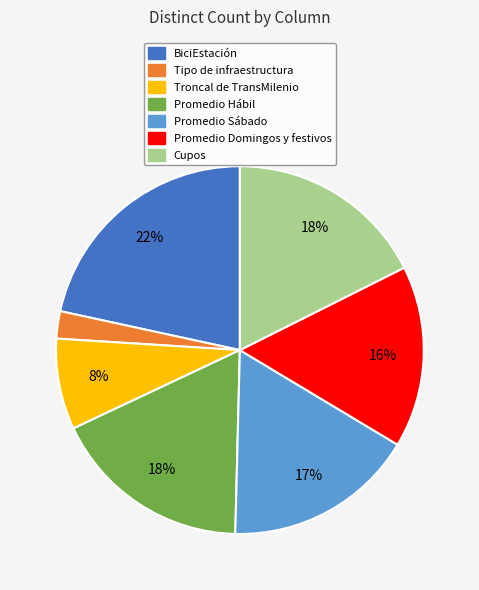

To the nearest percent, what percentage of the pie is Troncal de TransMilenio?

8%